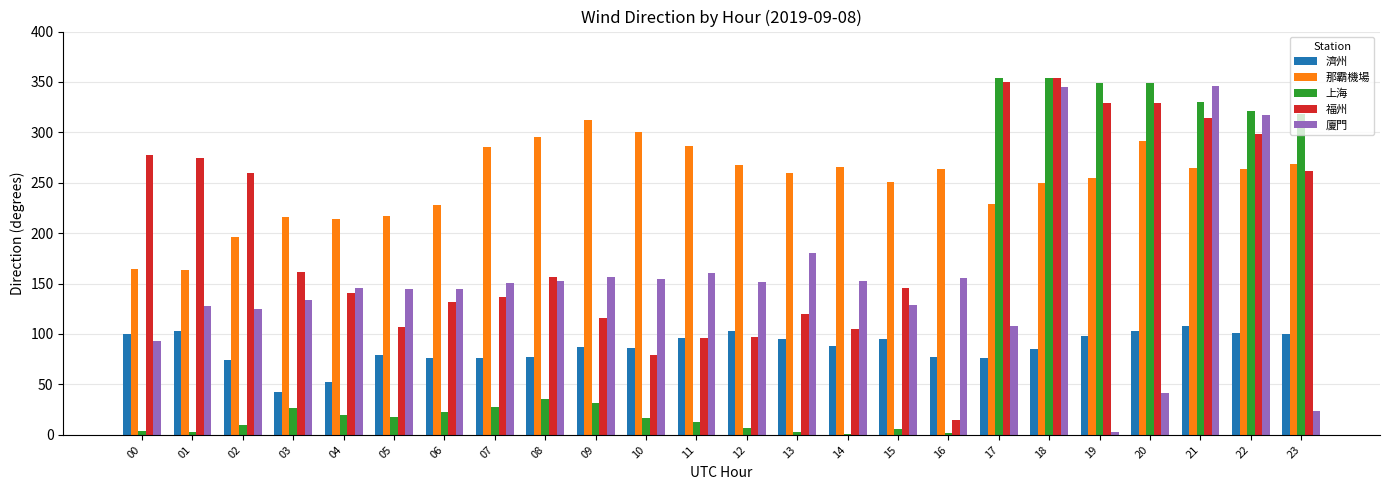

How many groups of bars are there?

24